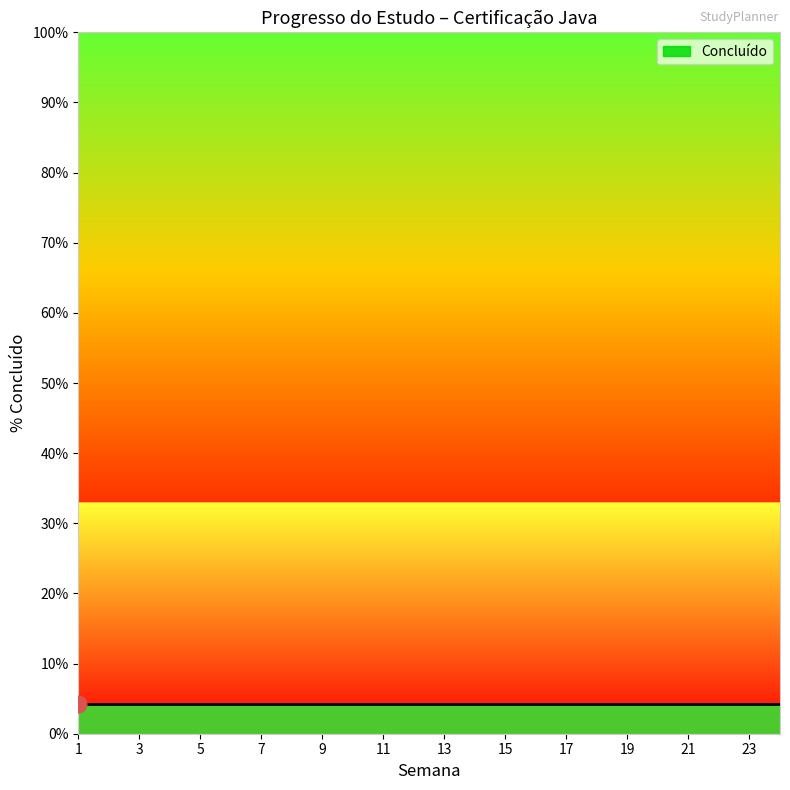

List the labels in order of value, largest first.

1, 2, 3, 4, 5, 6, 7, 8, 9, 10, 11, 12, 13, 14, 15, 16, 17, 18, 19, 20, 21, 22, 23, 24